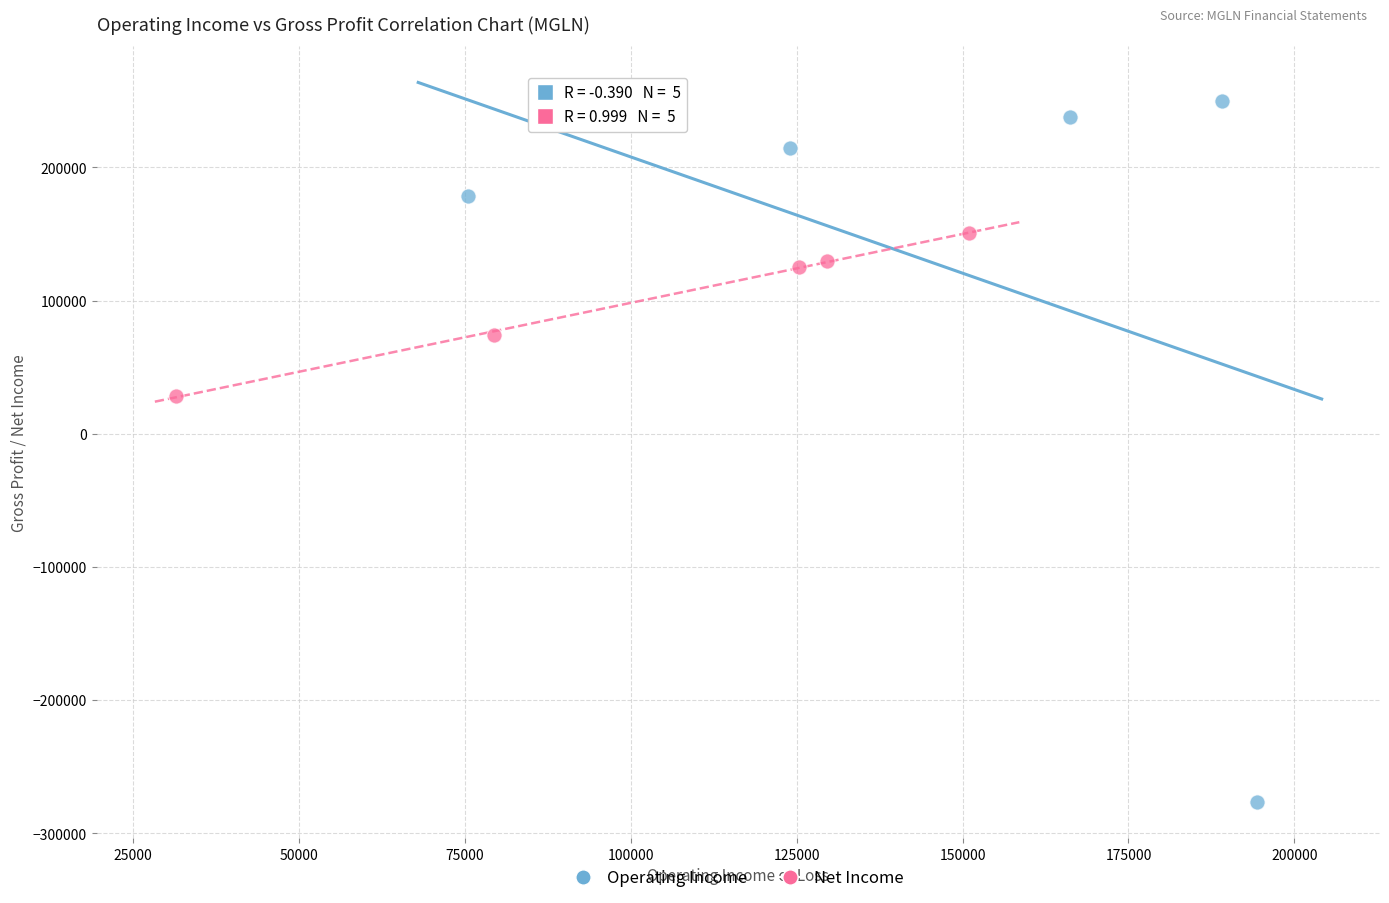

What are all the series names shown in the legend?

Operating Income, Net Income